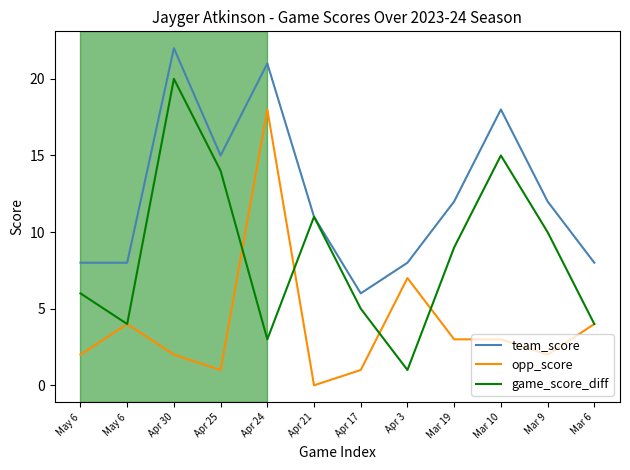

What are all the series names shown in the legend?

team_score, opp_score, game_score_diff